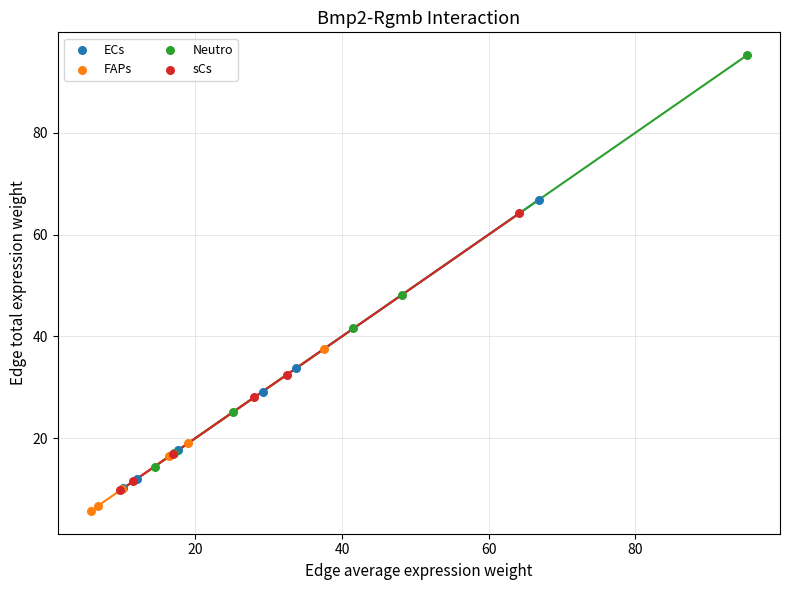

Which series has the largest Y range (max minus min)?

Neutro